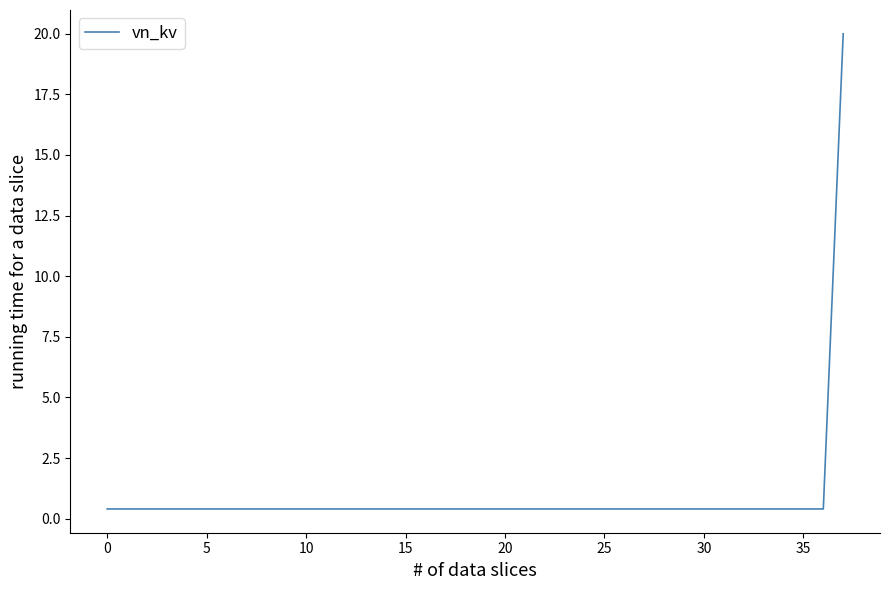

What is the maximum value shown in the chart?

20.0